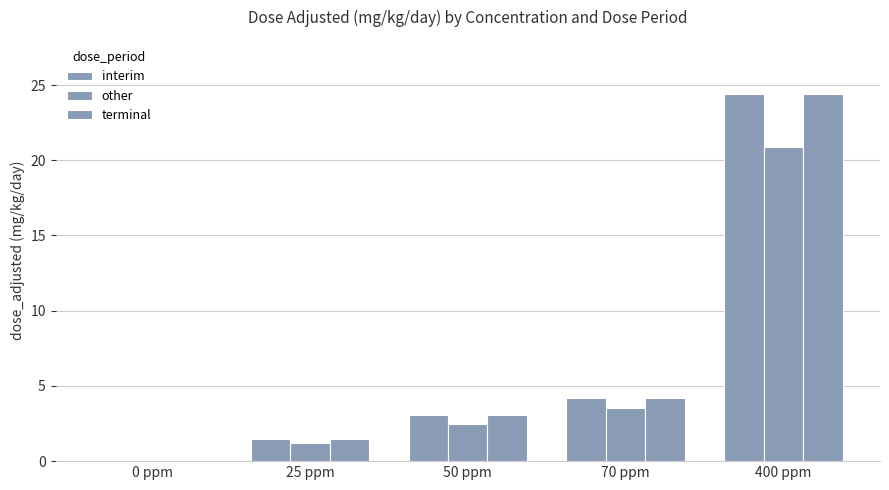

Is it true that terminal equals 9.2 at 400 ppm?

False